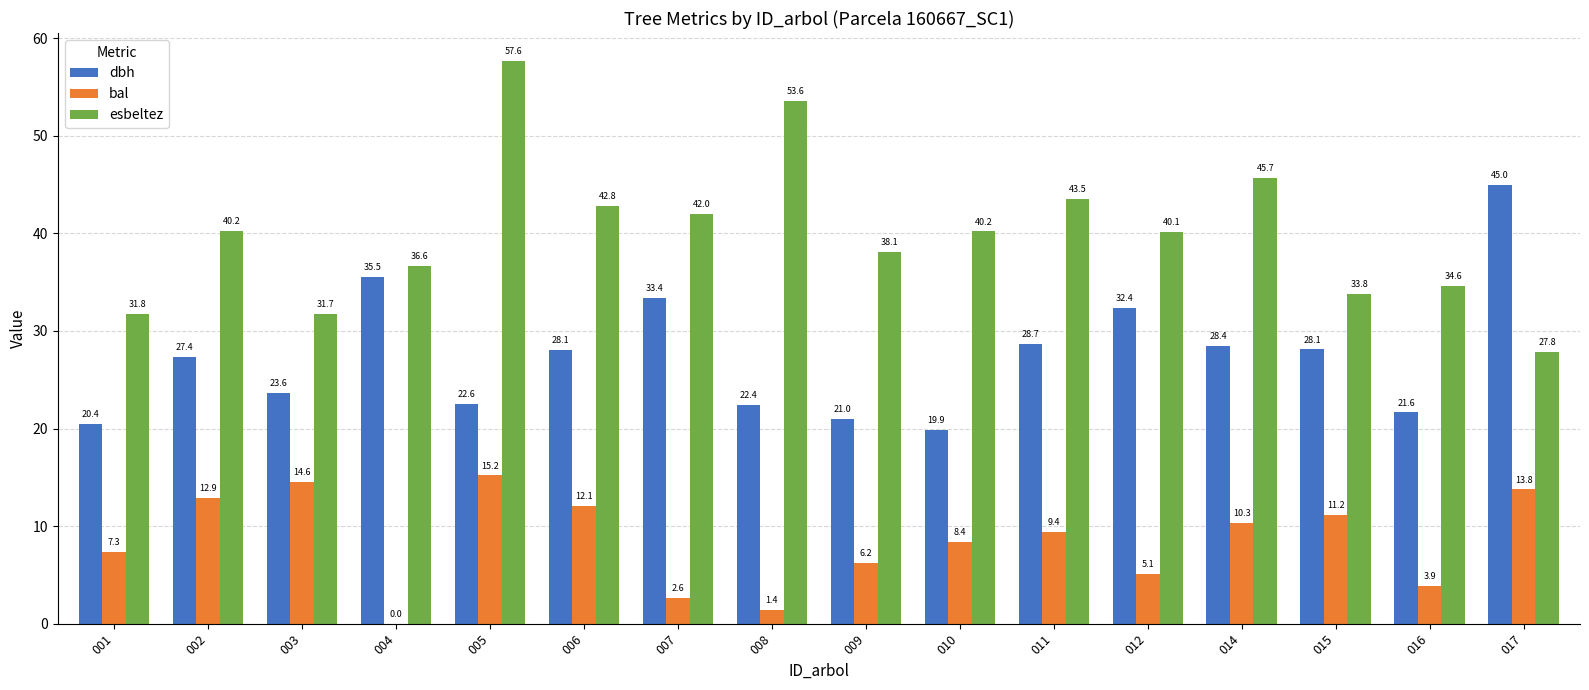

Is it true that bal equals 11.0 at 010?

False